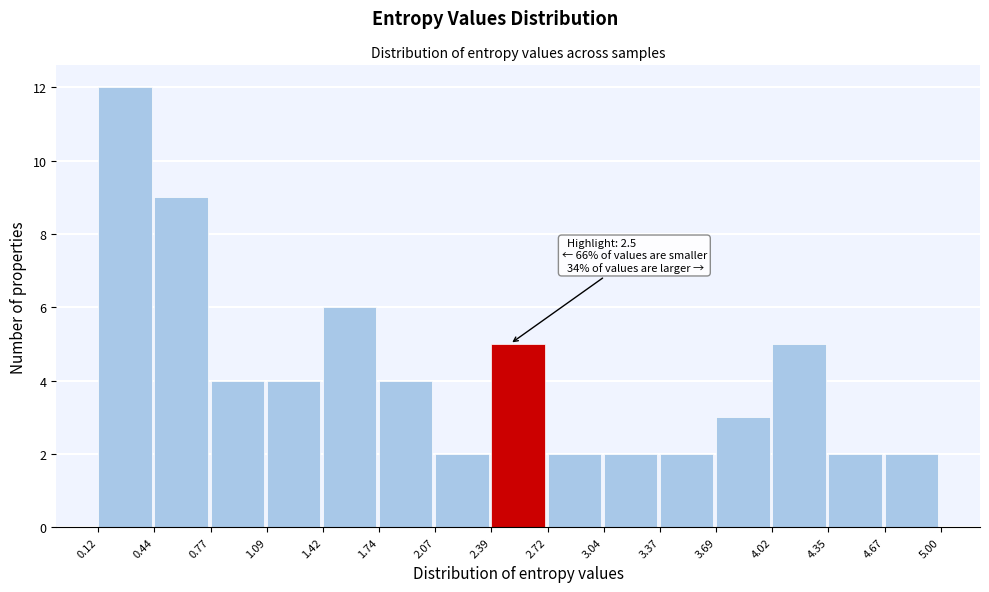

Which range on the x-axis has the tallest bar?

0.12 to 0.44